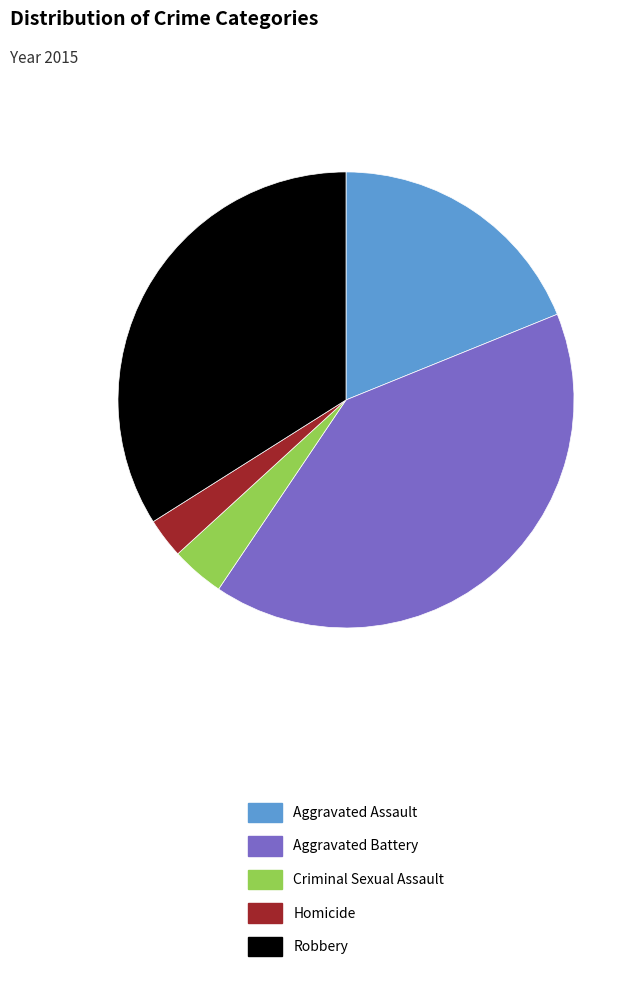

How many segments does this pie chart have?

5